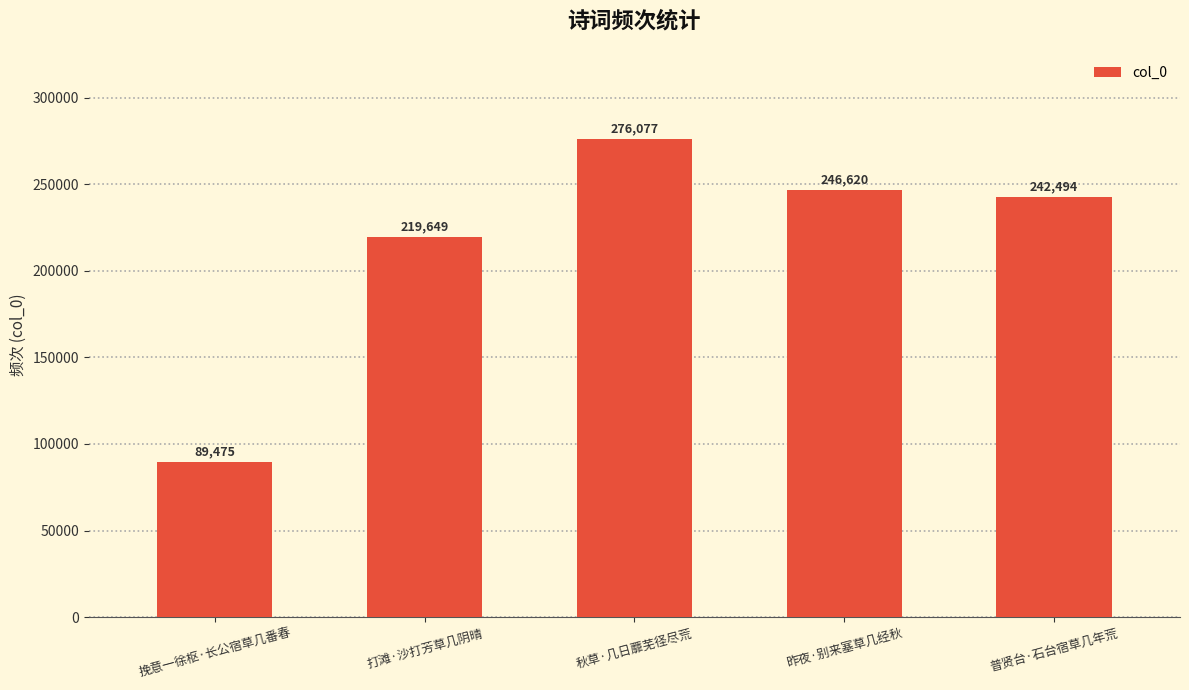

List the labels in order of value, smallest first.

挽意一徐枢·长公宿草几番春, 打滩·沙打芳草几阴晴, 普贤台·石台宿草几年荒, 昨夜·别来塞草几经秋, 秋草·几日蘼芜径尽荒